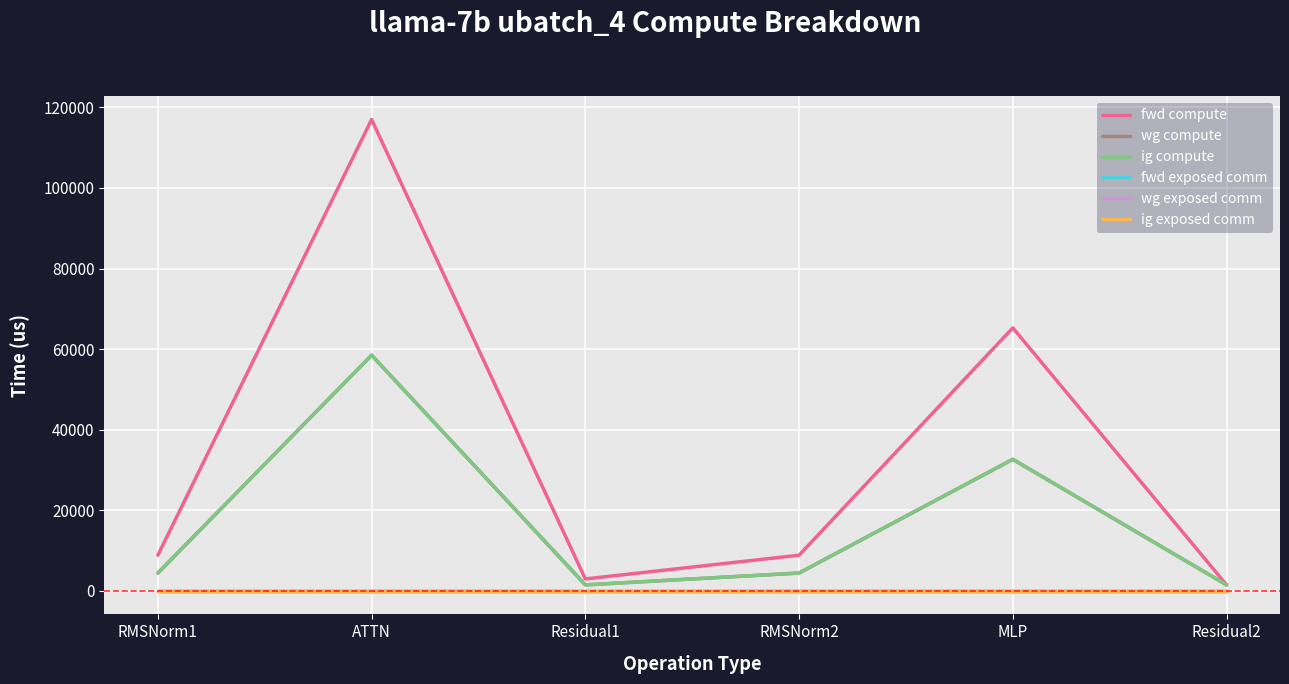

Is this an area chart (filled region under the line)?

No